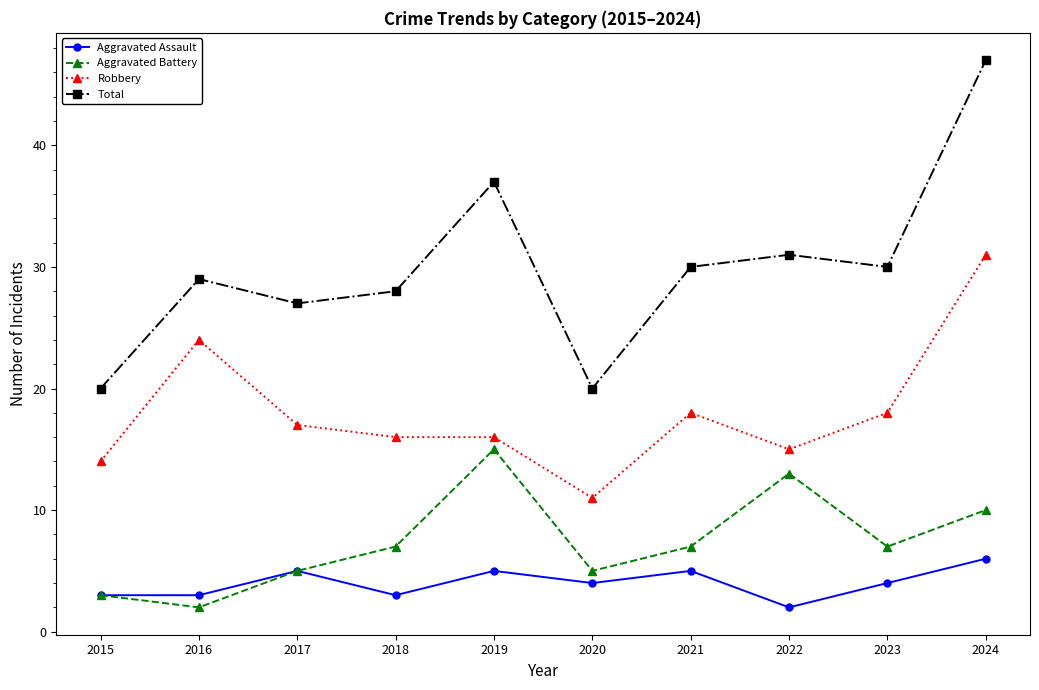

Where is the first local maximum for Robbery?

2016